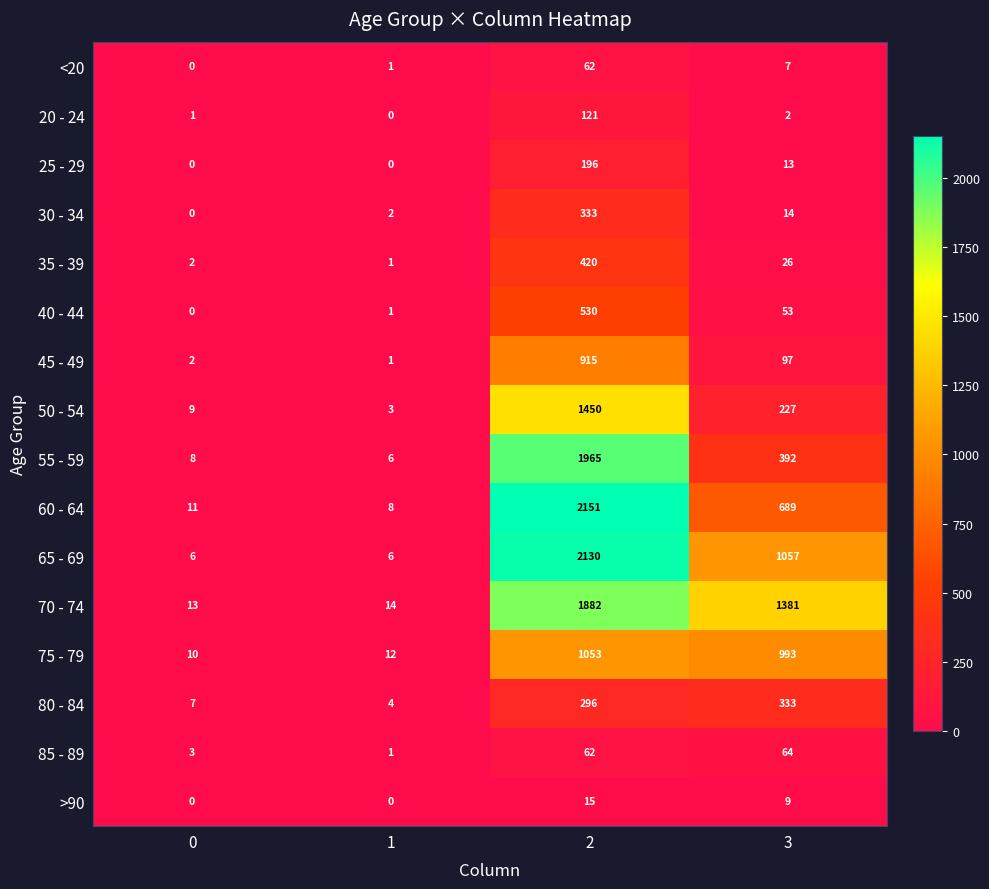

At which label is 25 - 29 closest to 98?

3